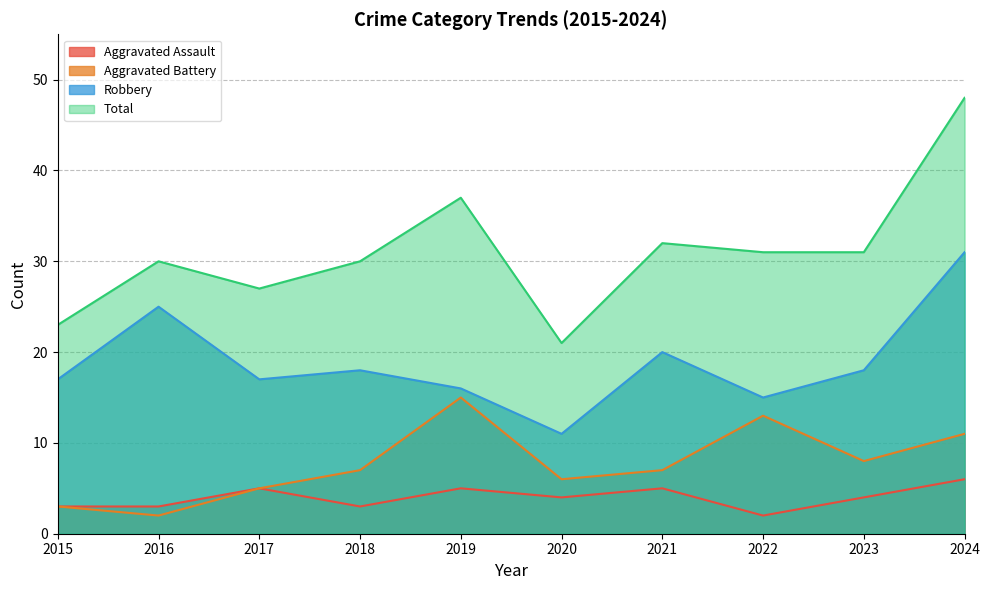

What is the value of the Total point at the 4th from the left?

30